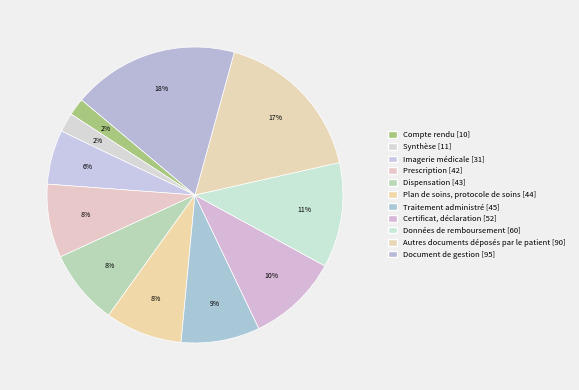

Count the number of slices in the pie.

11